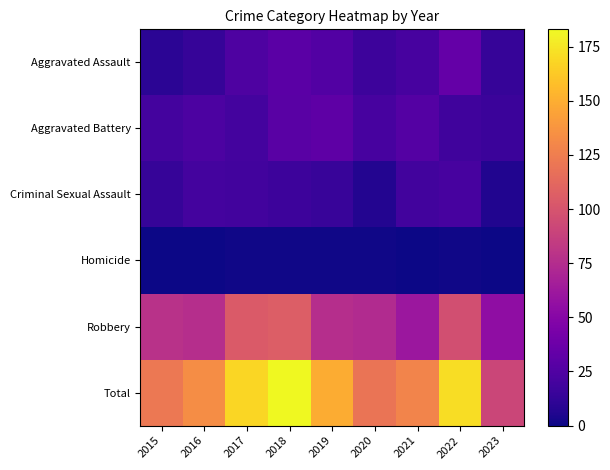

What is the difference between the highest and lowest values at 2020?

119